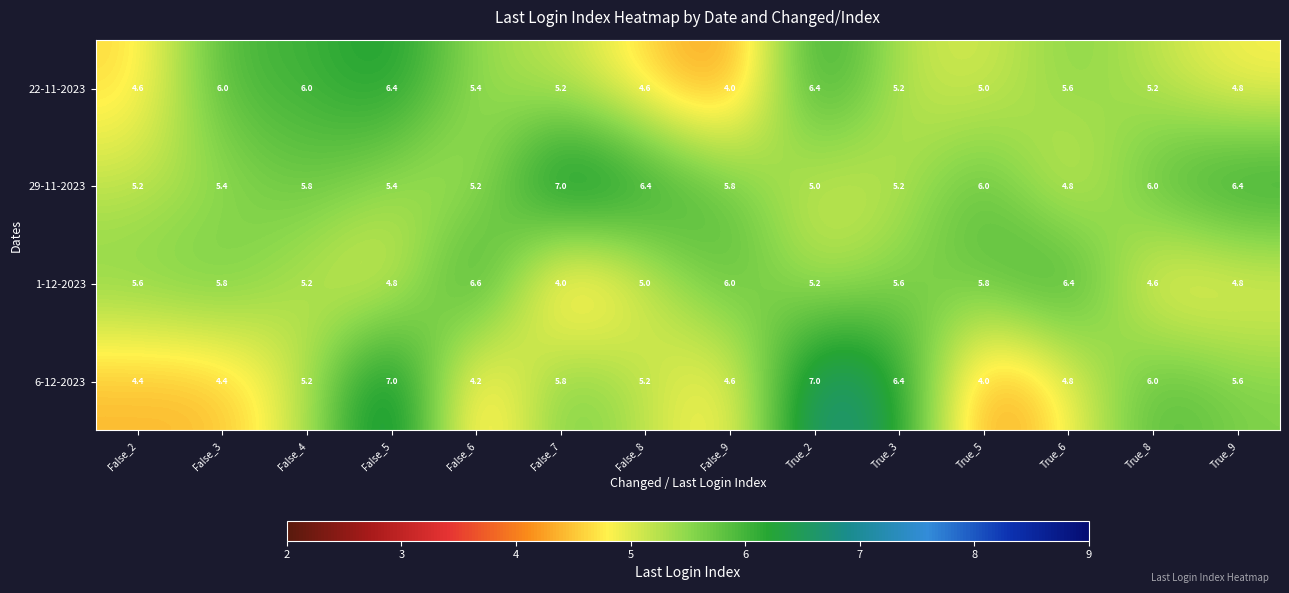

What value does the 29-11-2023 series have at False_7?

7.0